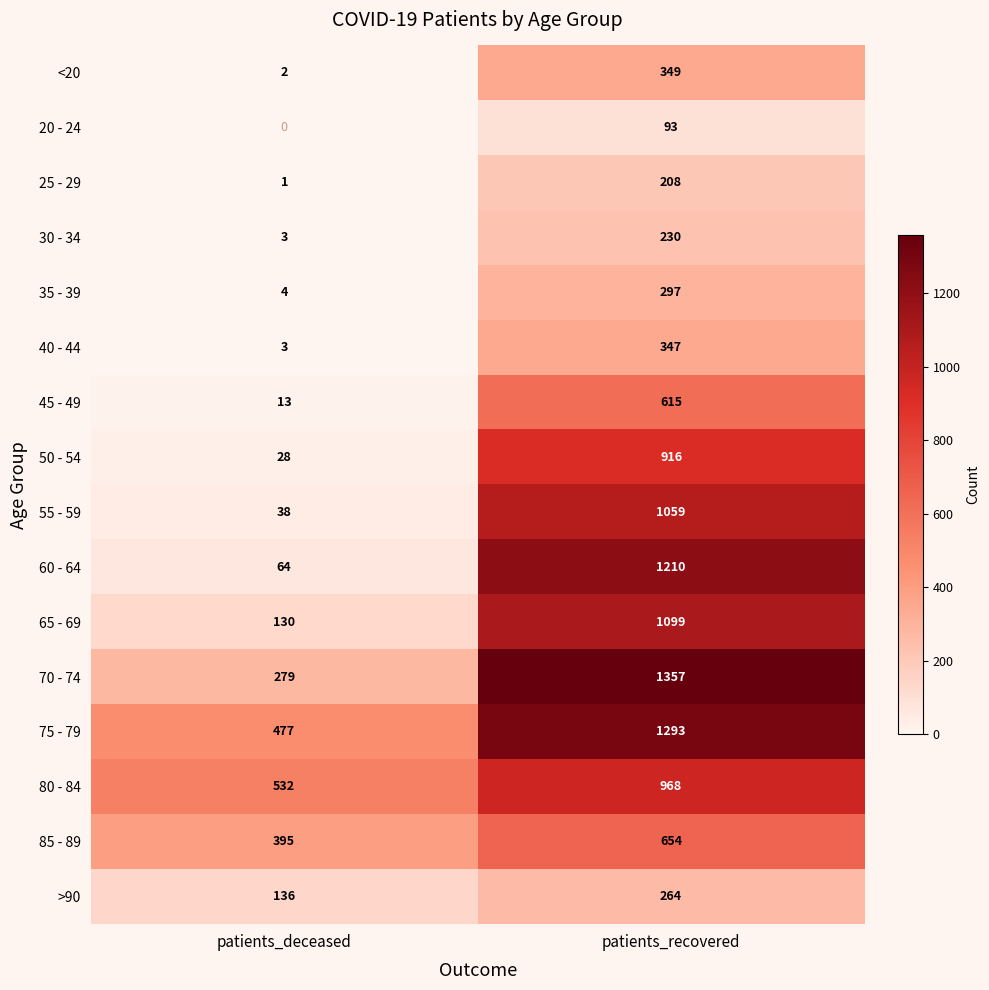

At which category does the chart reach its minimum across all series?

patients_deceased